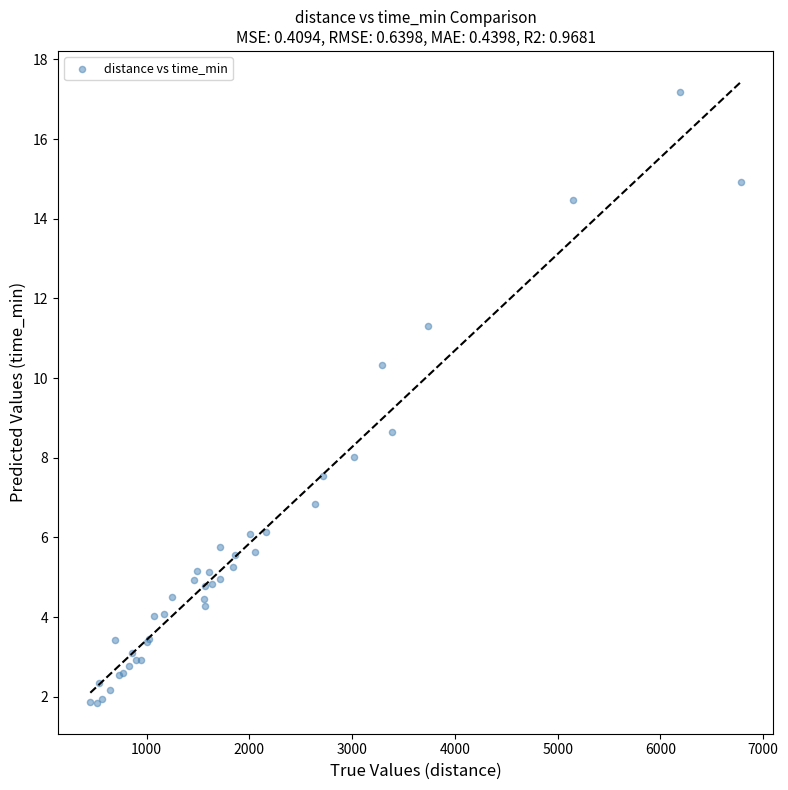

What Y value in the scatter plot is closest to 9?

8.7